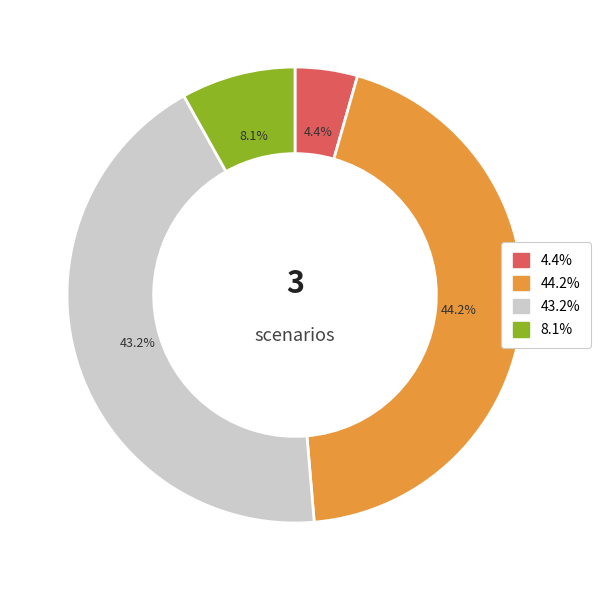

Is there any slice that represents more than half of the pie?

No